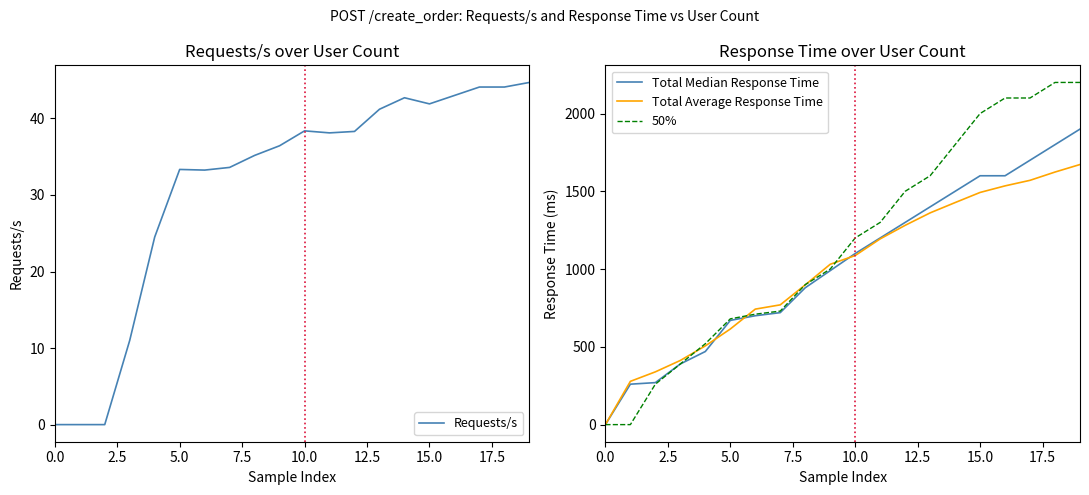

What is the average value of the 50% series?

1159.5